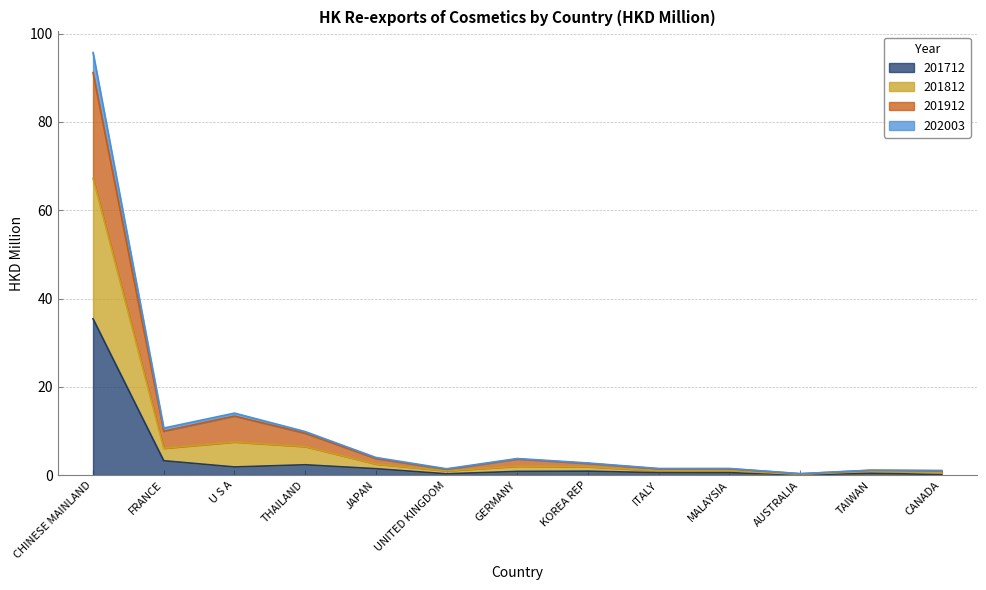

At which label does 201712 reach its peak?

CHINESE MAINLAND